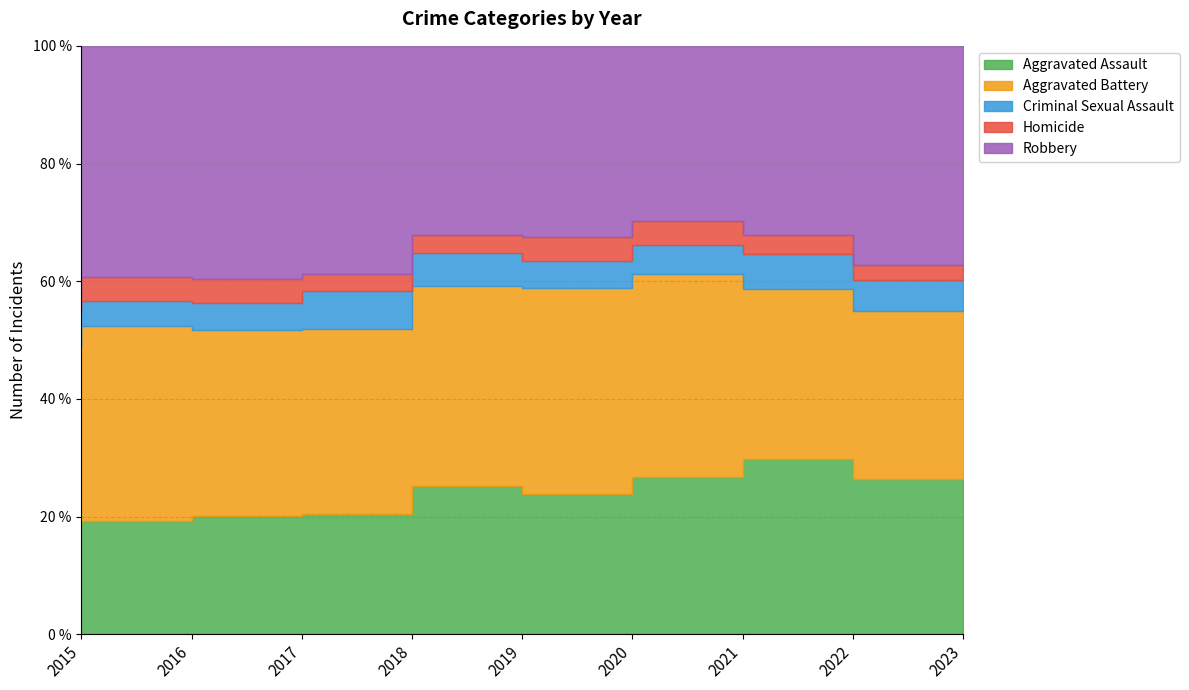

At which category does Homicide reach its first local peak?

2016